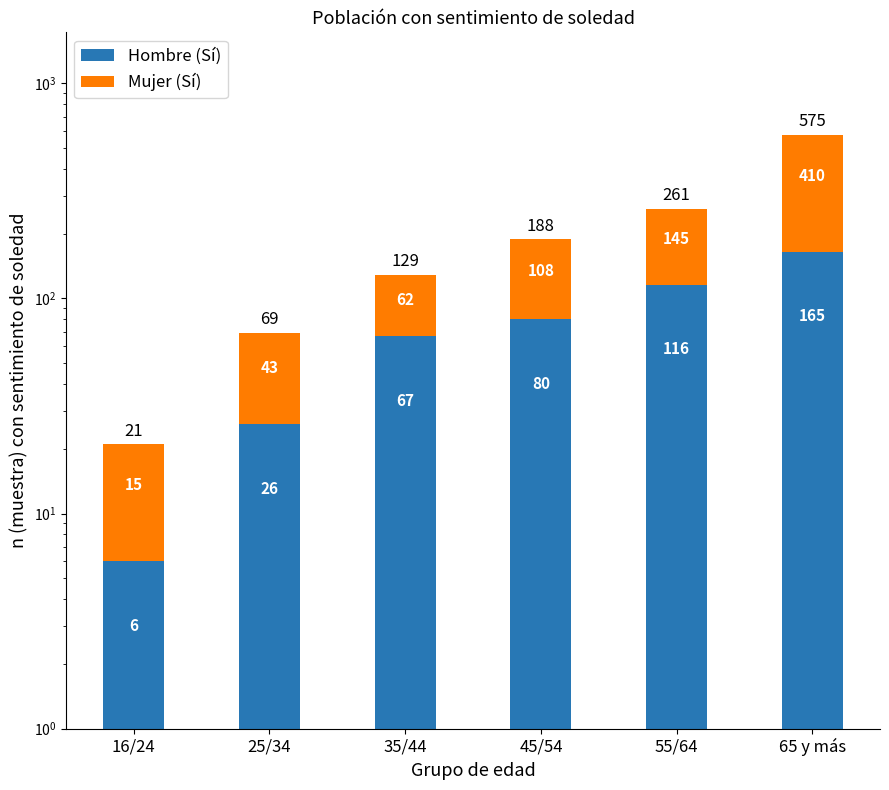

The Mujer (Sí) series shows 108 at 45/54. True or false?

True